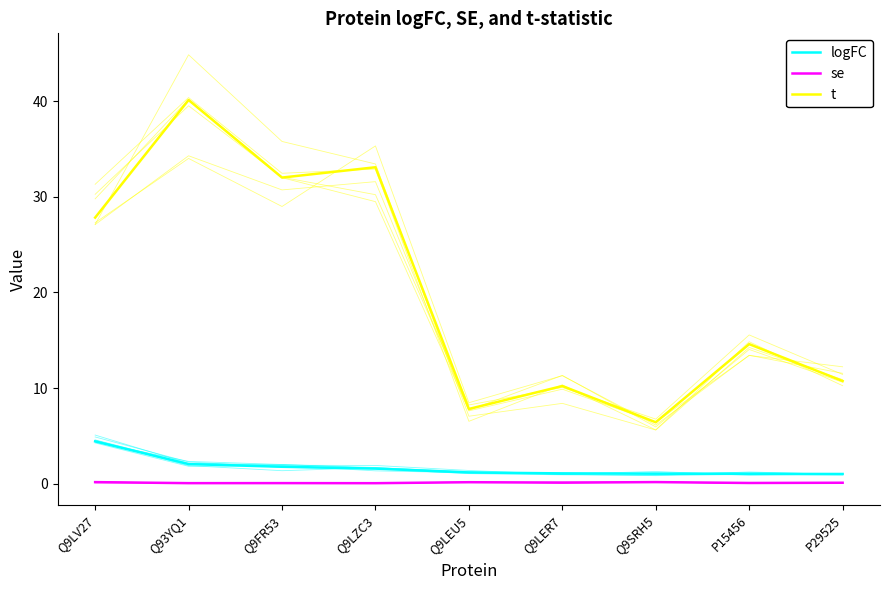

What is the difference between the maximum and minimum values in the t series?

33.7